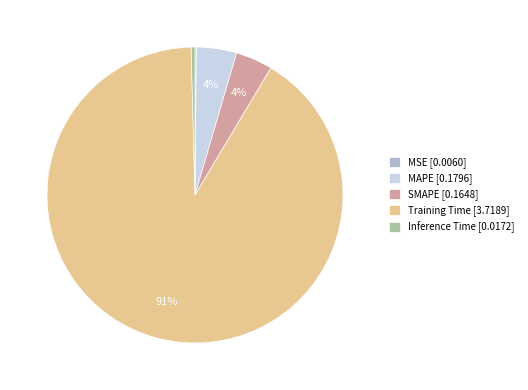

Which has a higher value, Inference Time or SMAPE?

SMAPE